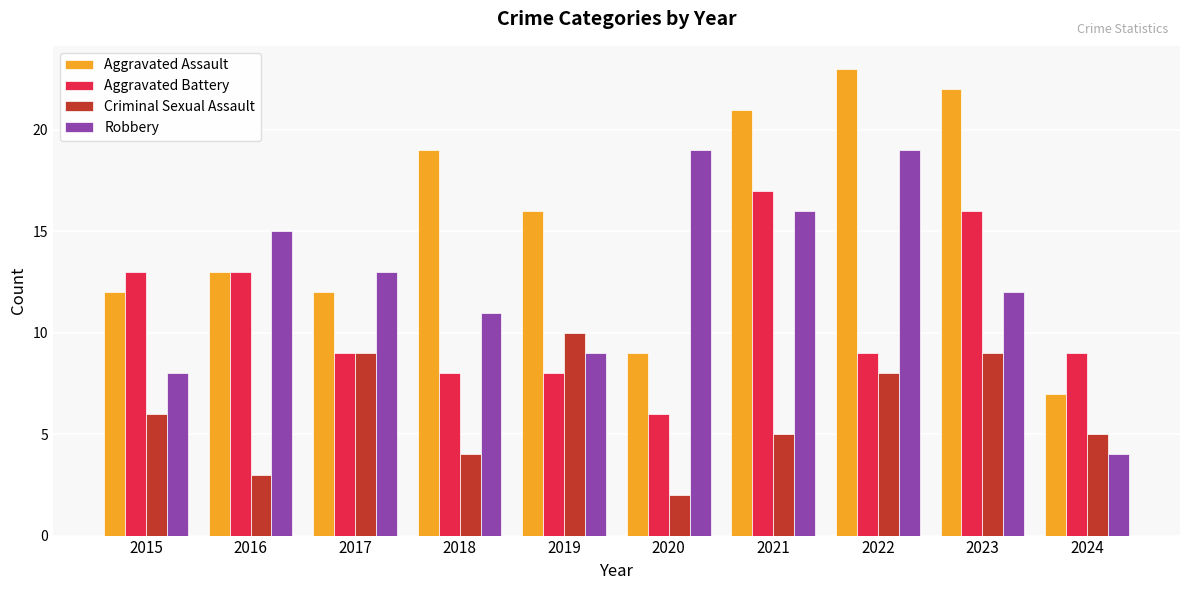

What is the sum of all Aggravated Assault values?

154